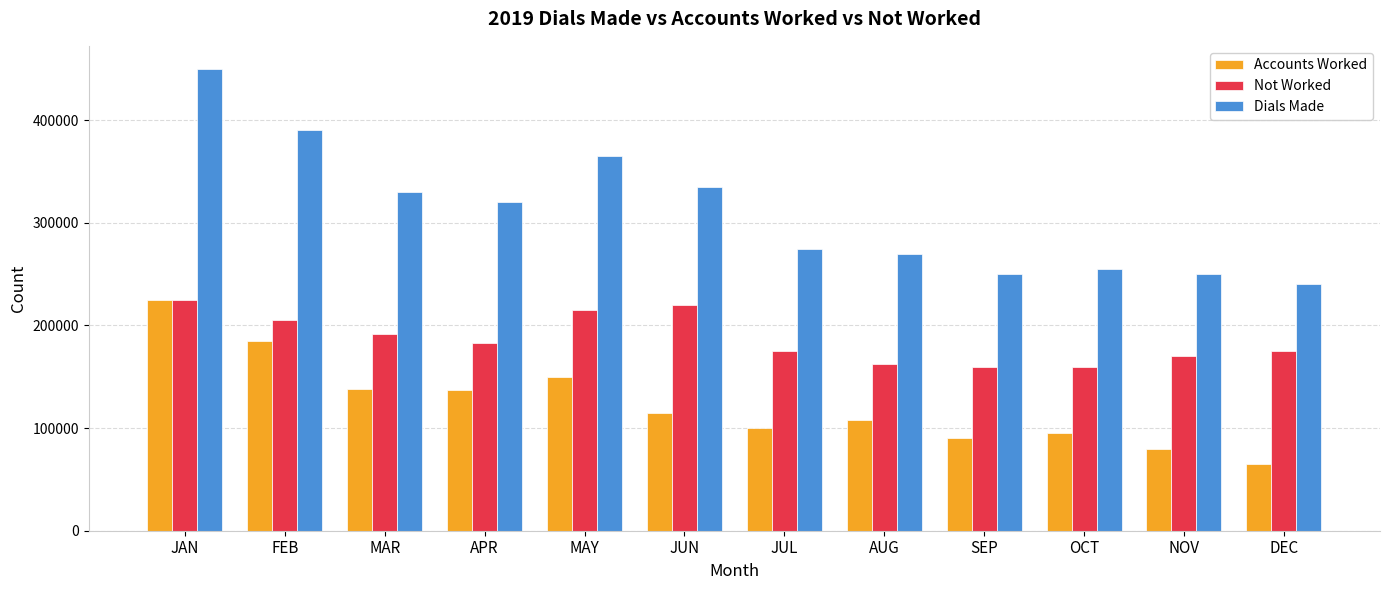

What is the average value of the Not Worked series?

186833